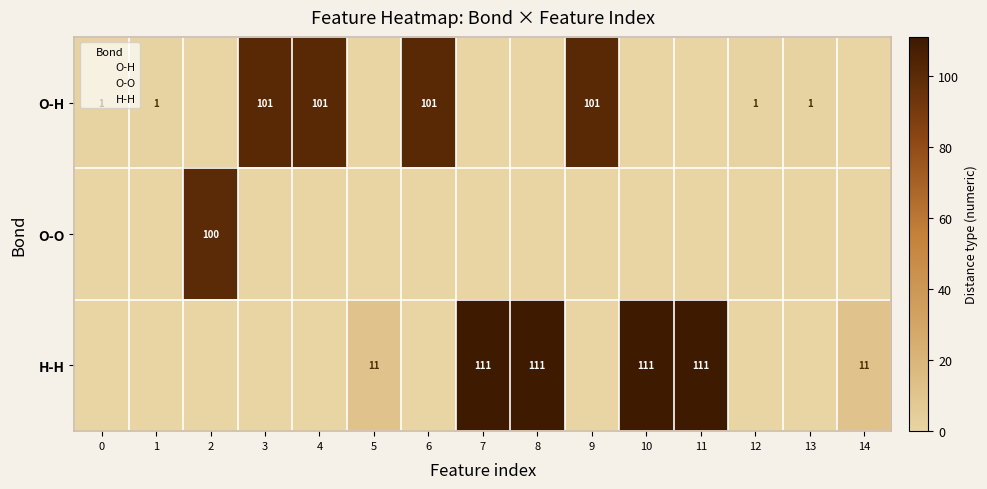

The value of row_2 at 13 is -36. True or false?

False